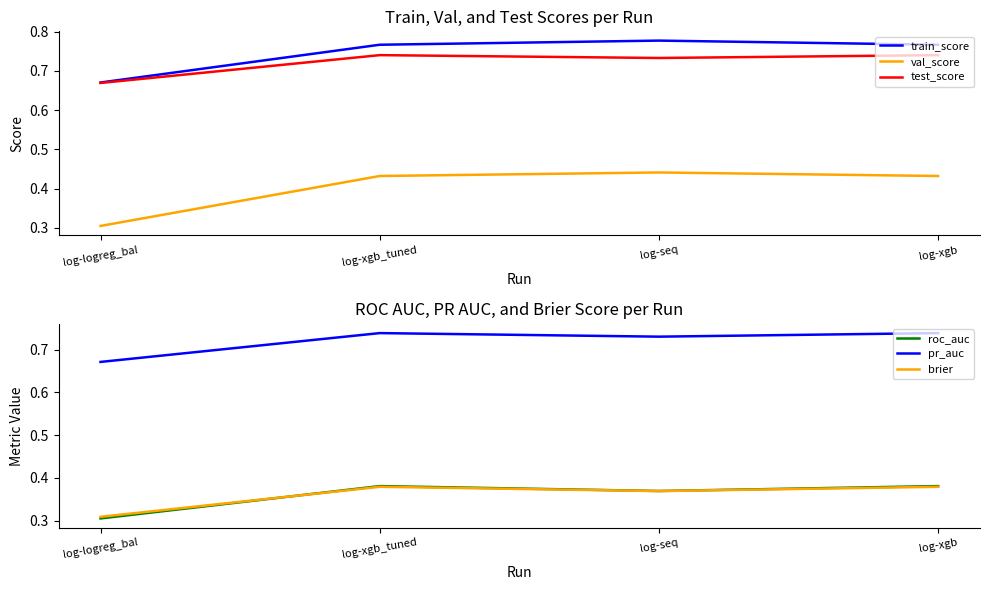

At which label is roc_auc closest to 0?

log-logreg_bal